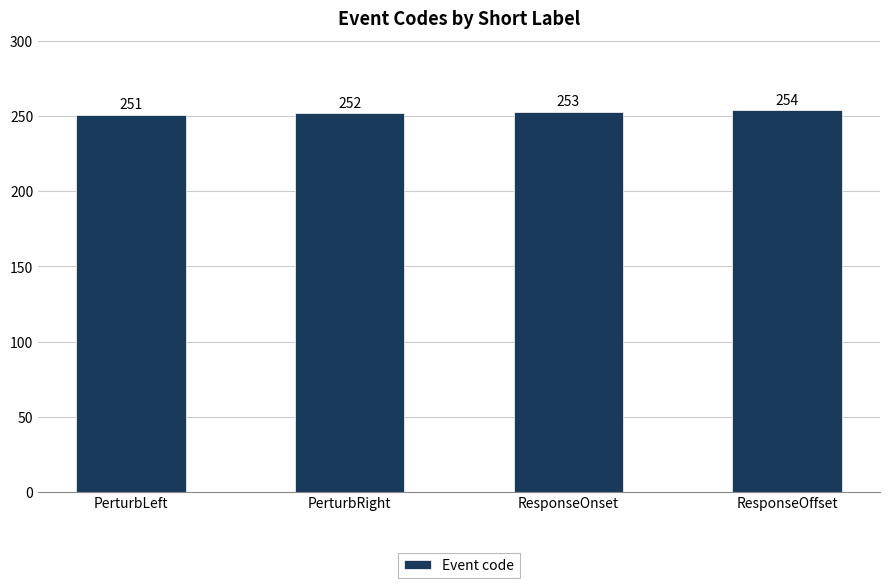

Rank the categories by value from highest to lowest.

ResponseOffset, ResponseOnset, PerturbRight, PerturbLeft